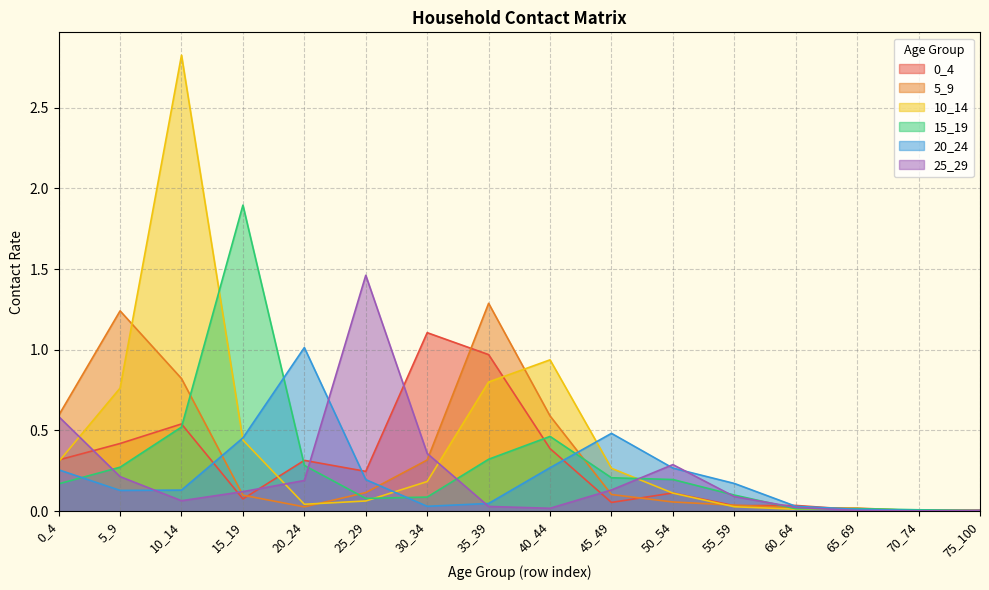

Which series has the largest range (max minus min)?

10_14